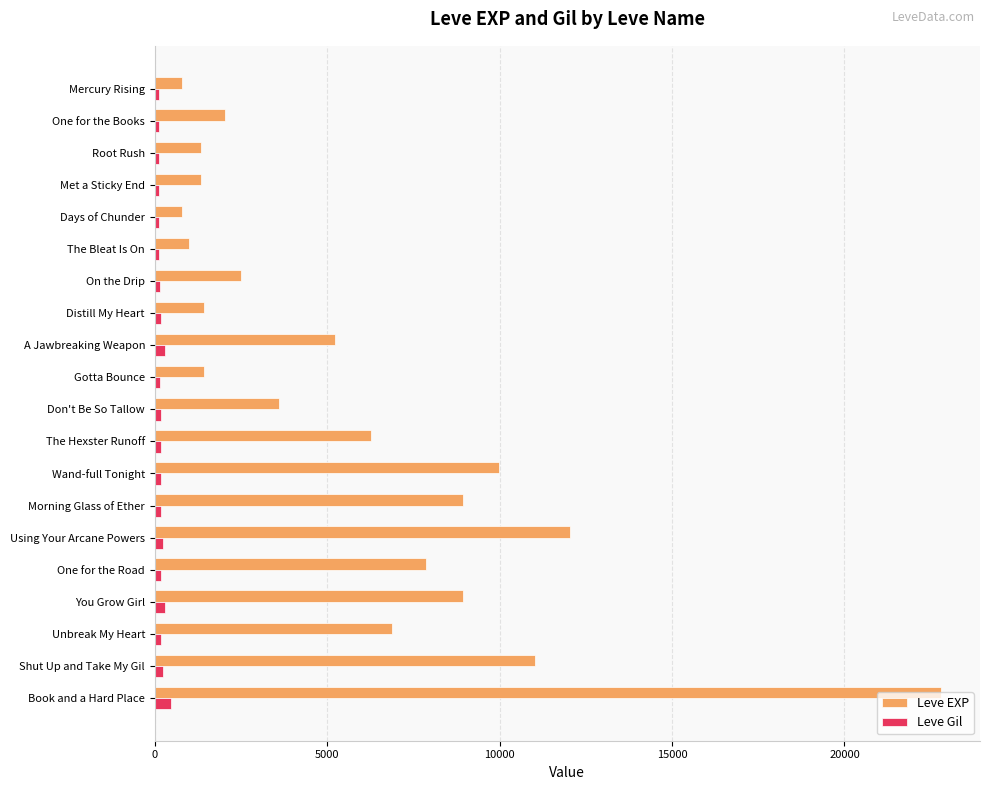

How many values in the Leve EXP series are below 5220?

10